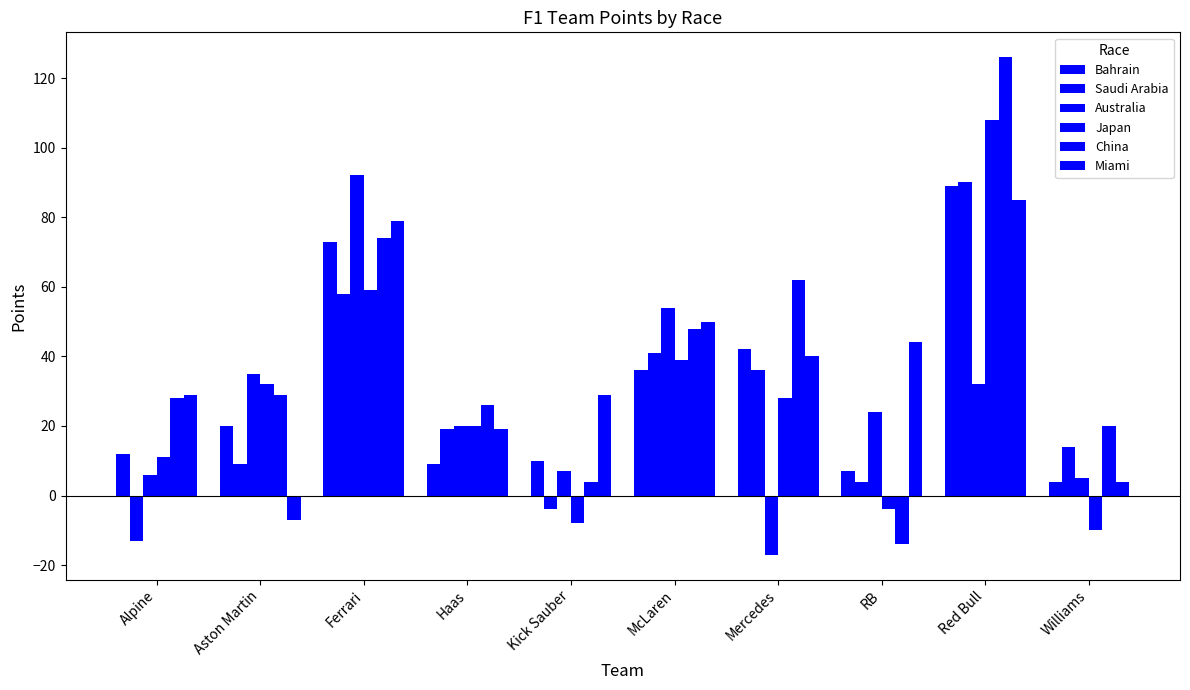

Reading left to right, transcribe all the data shown in this chart.

Bahrain: 12	20	73	9	10	36	42	7	89	4
Saudi Arabia: -13	9	58	19	-4	41	36	4	90	14
Australia: 6	35	92	20	7	54	-17	24	32	5
Japan: 11	32	59	20	-8	39	28	-4	108	-10
China: 28	29	74	26	4	48	62	-14	126	20
Miami: 29	-7	79	19	29	50	40	44	85	4